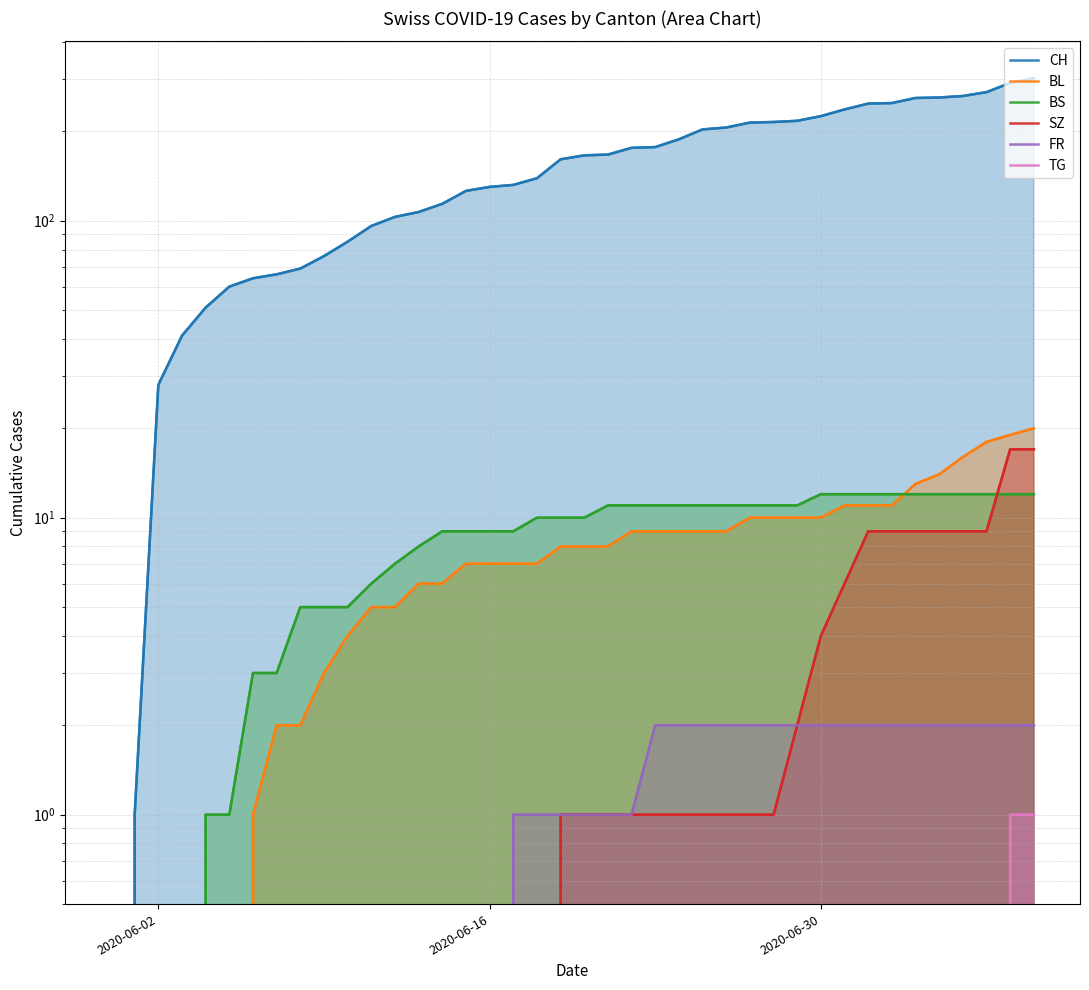

Which series has the largest range (max minus min)?

CH